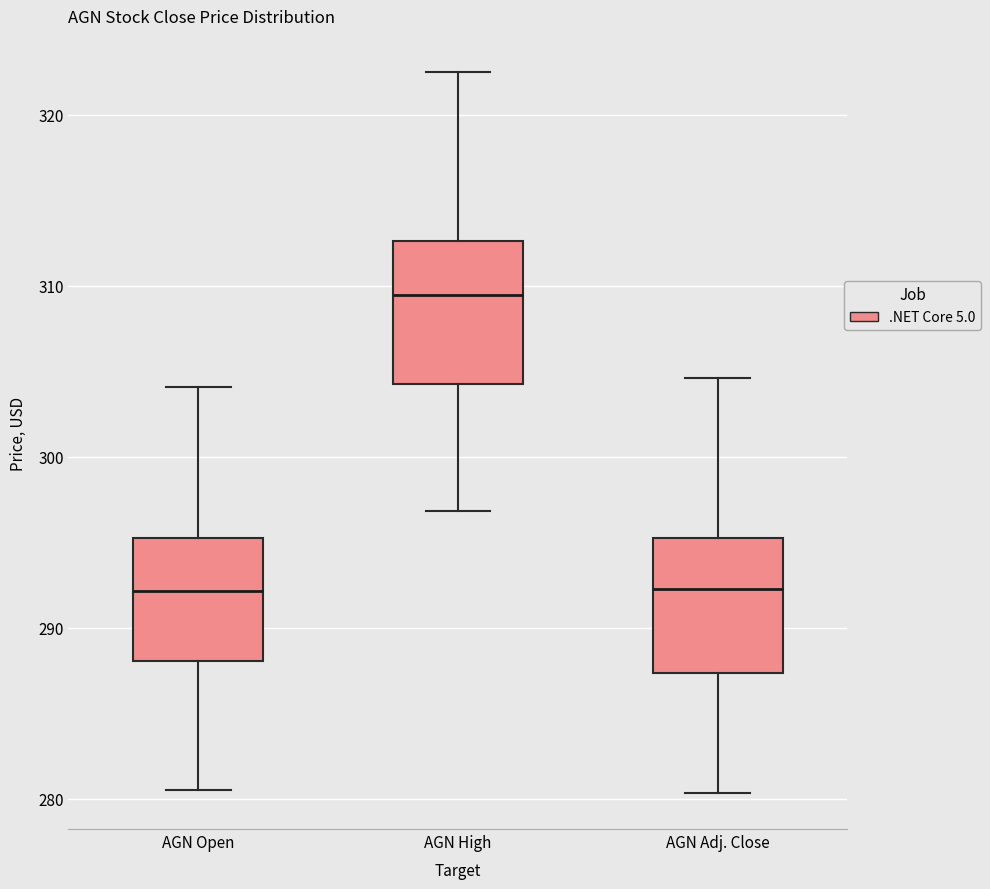

Where is the lower edge of the box for AGN Adj. Close on the y-axis? The values are not printed on the chart, so give them approximately, as read against the axis.

287